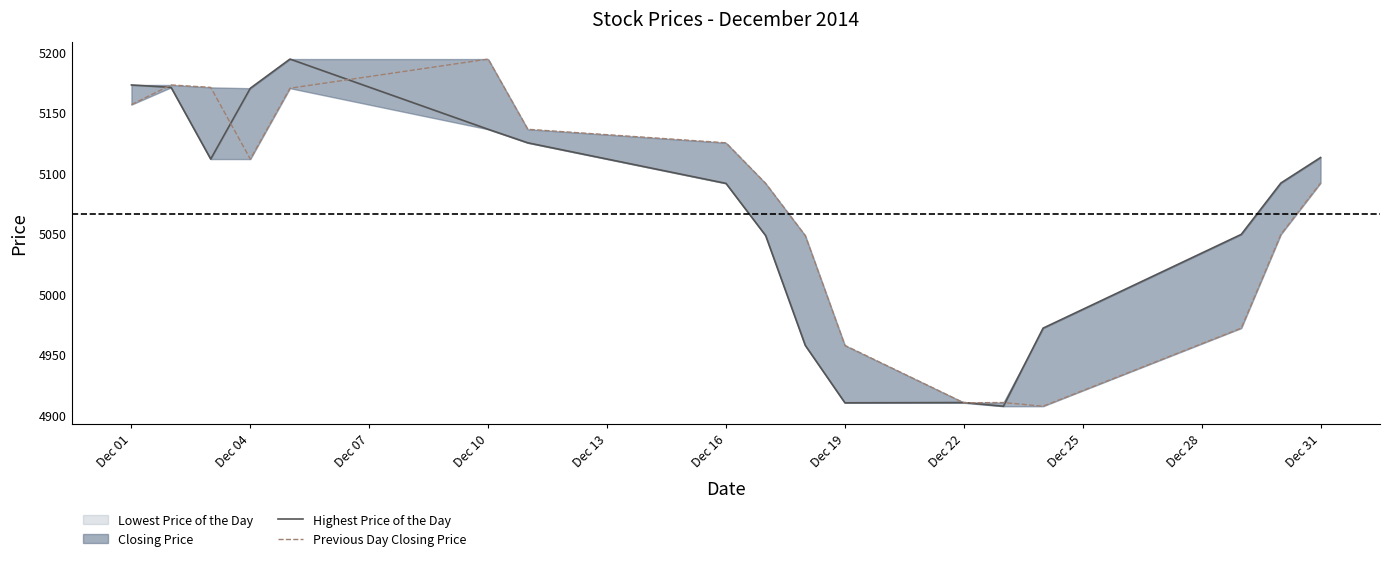

Where does the Previous Day Closing Price series first go above 5091?

Dec 01